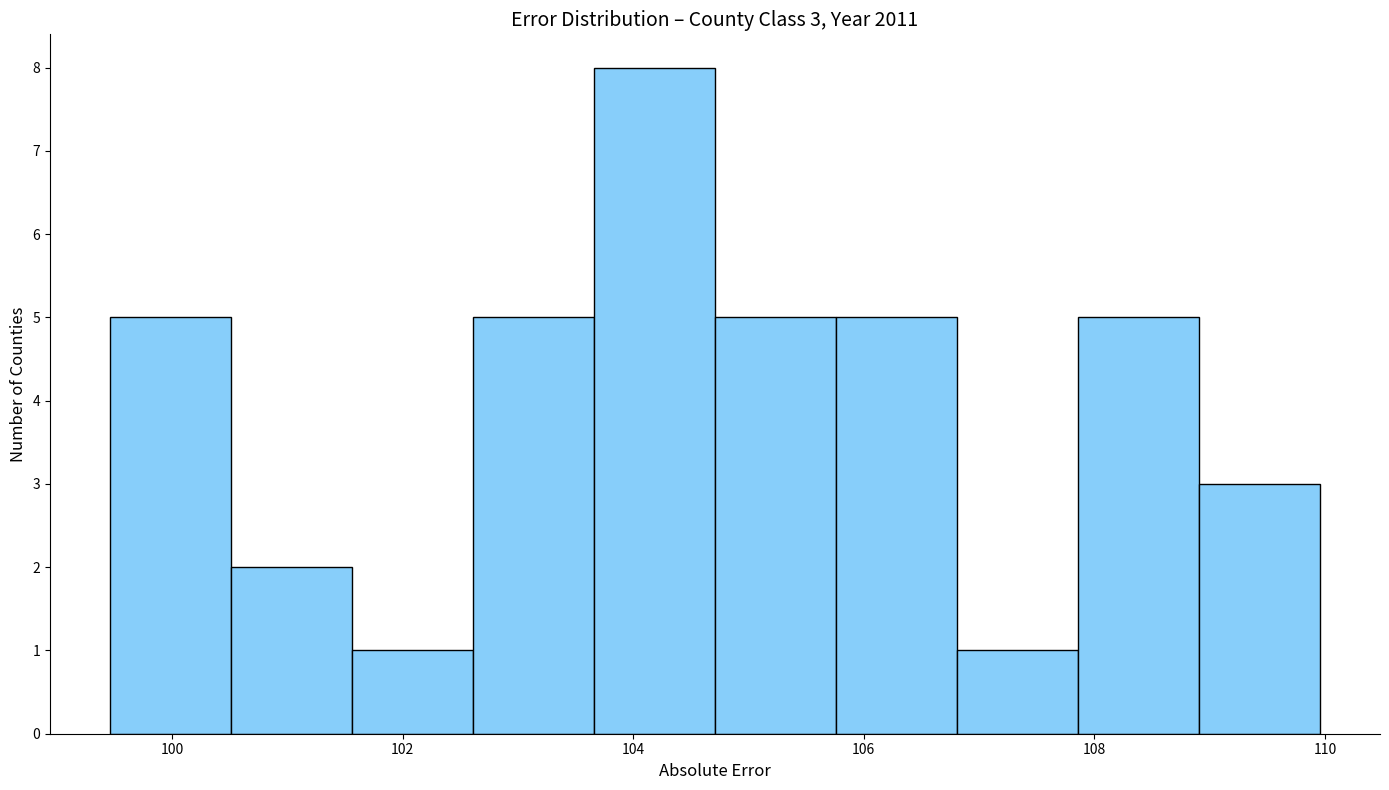

Which range on the x-axis has the tallest bar?

103.6 to 104.8